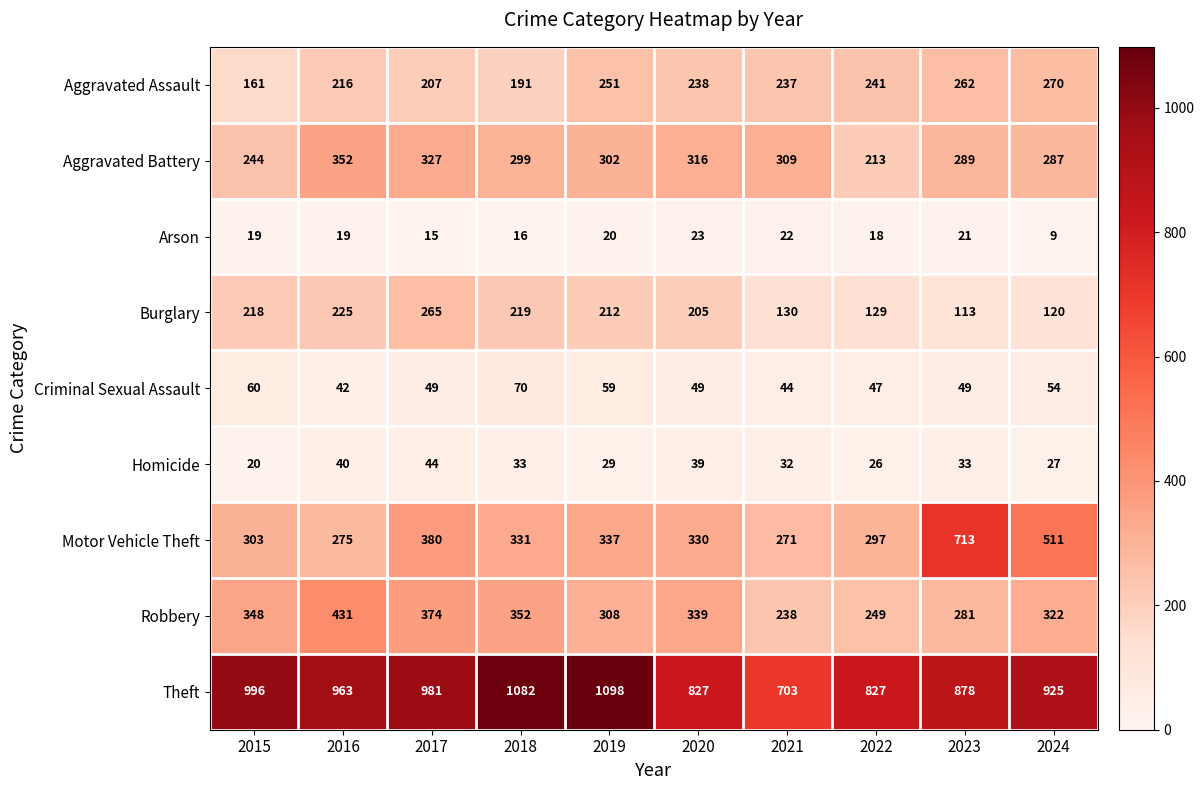

What is the difference between the maximum and minimum values in the Robbery series?

193